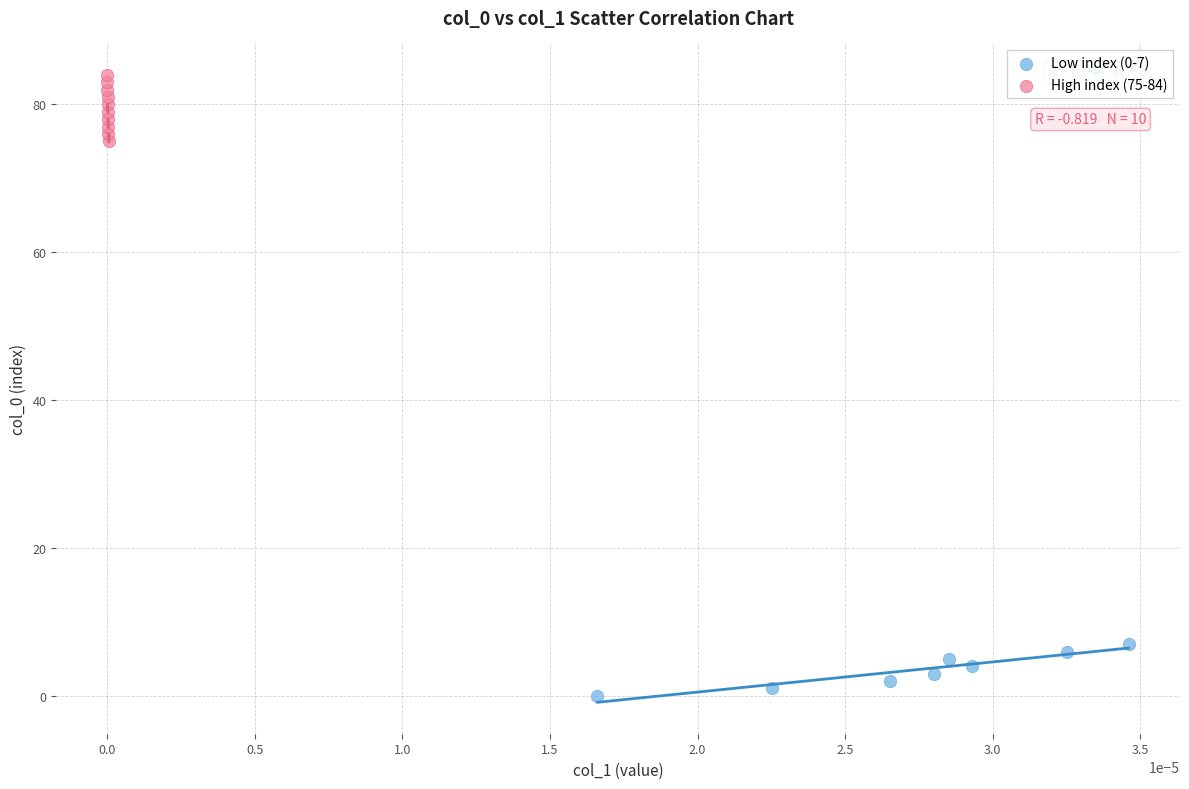

Which series contains the highest Y value?

High index (75-84)